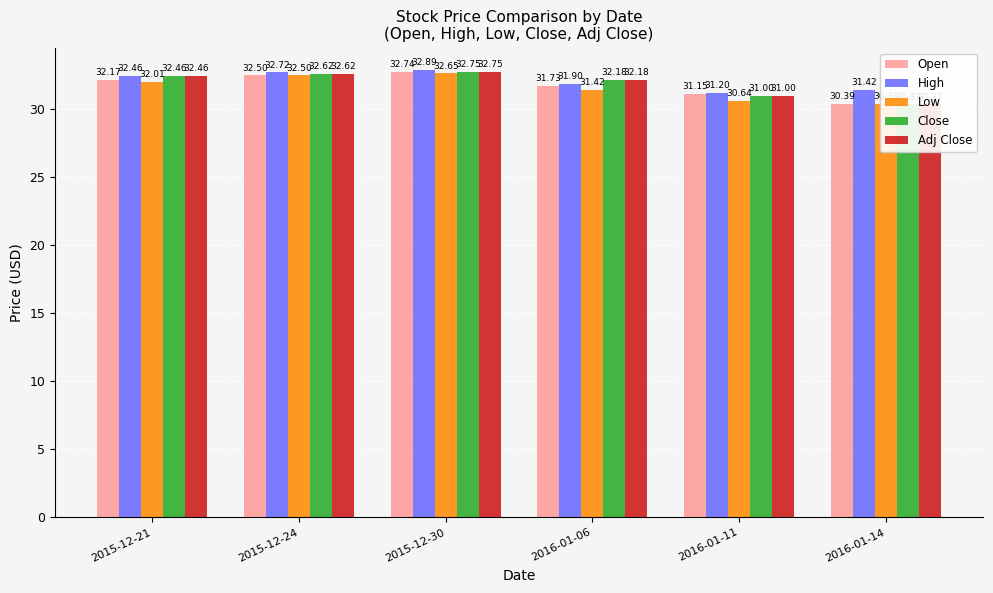

What are all the series names shown in the legend?

Open, High, Low, Close, Adj Close